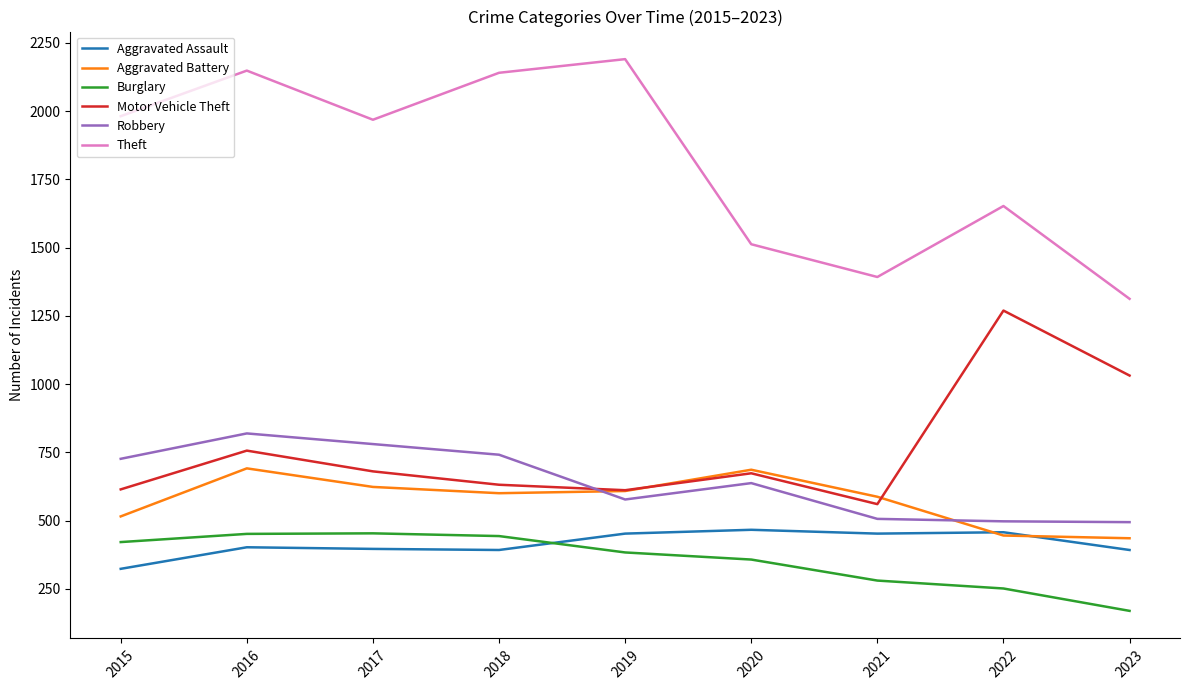

Is it true that Motor Vehicle Theft equals 297 at 2020?

False